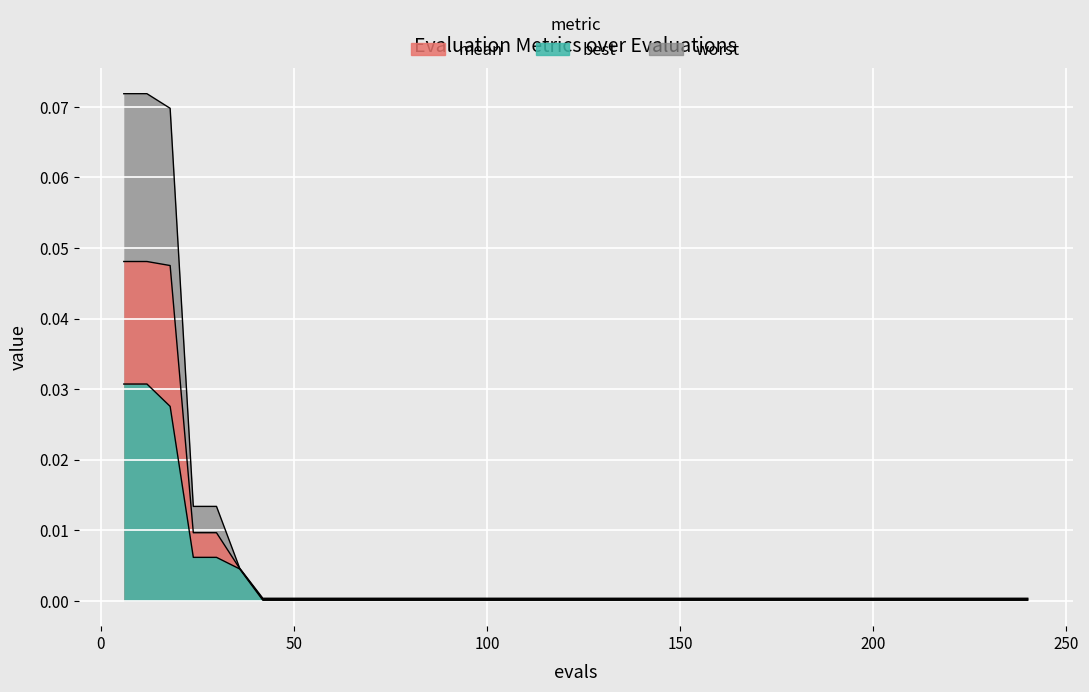

What is the maximum value for worst?

0.1